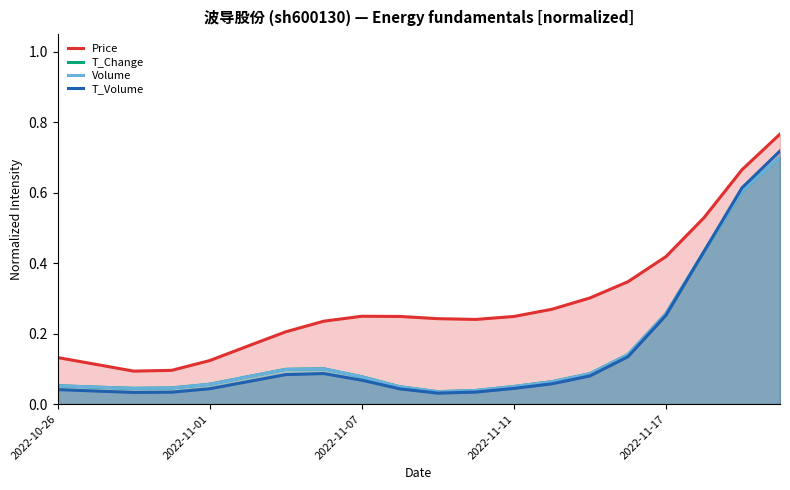

Rank the series by their maximum value, from lowest to highest.

Volume, T_Change, T_Volume, Price